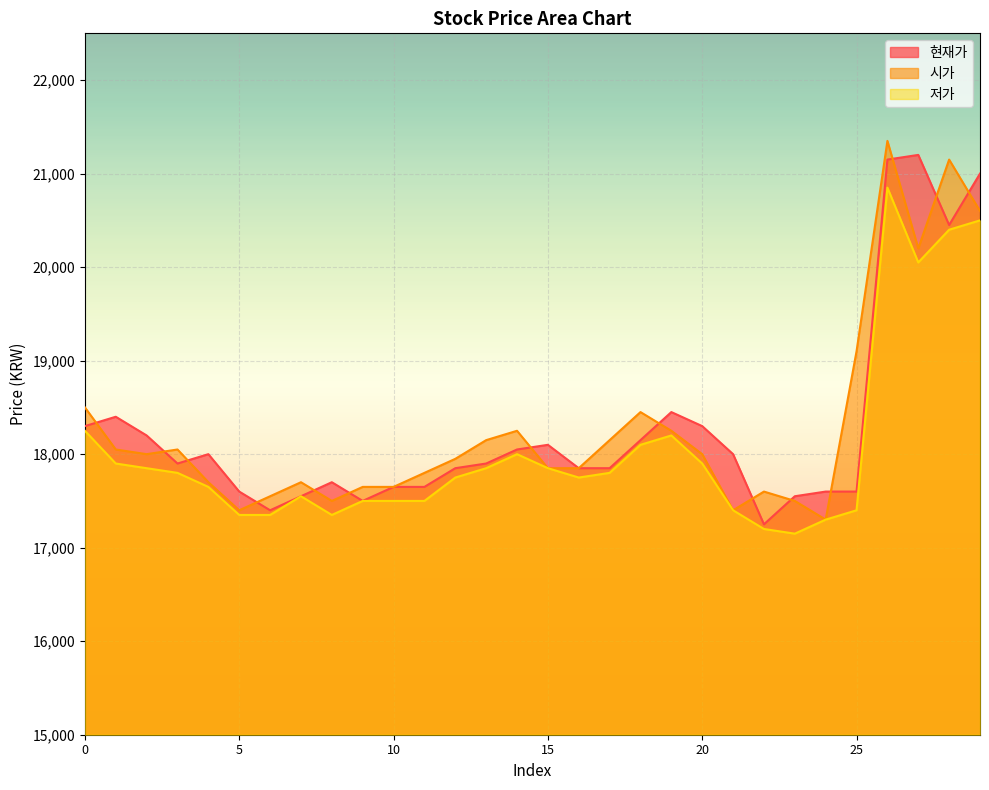

Rank the series at 0 from lowest to highest value.

저가, 현재가, 시가